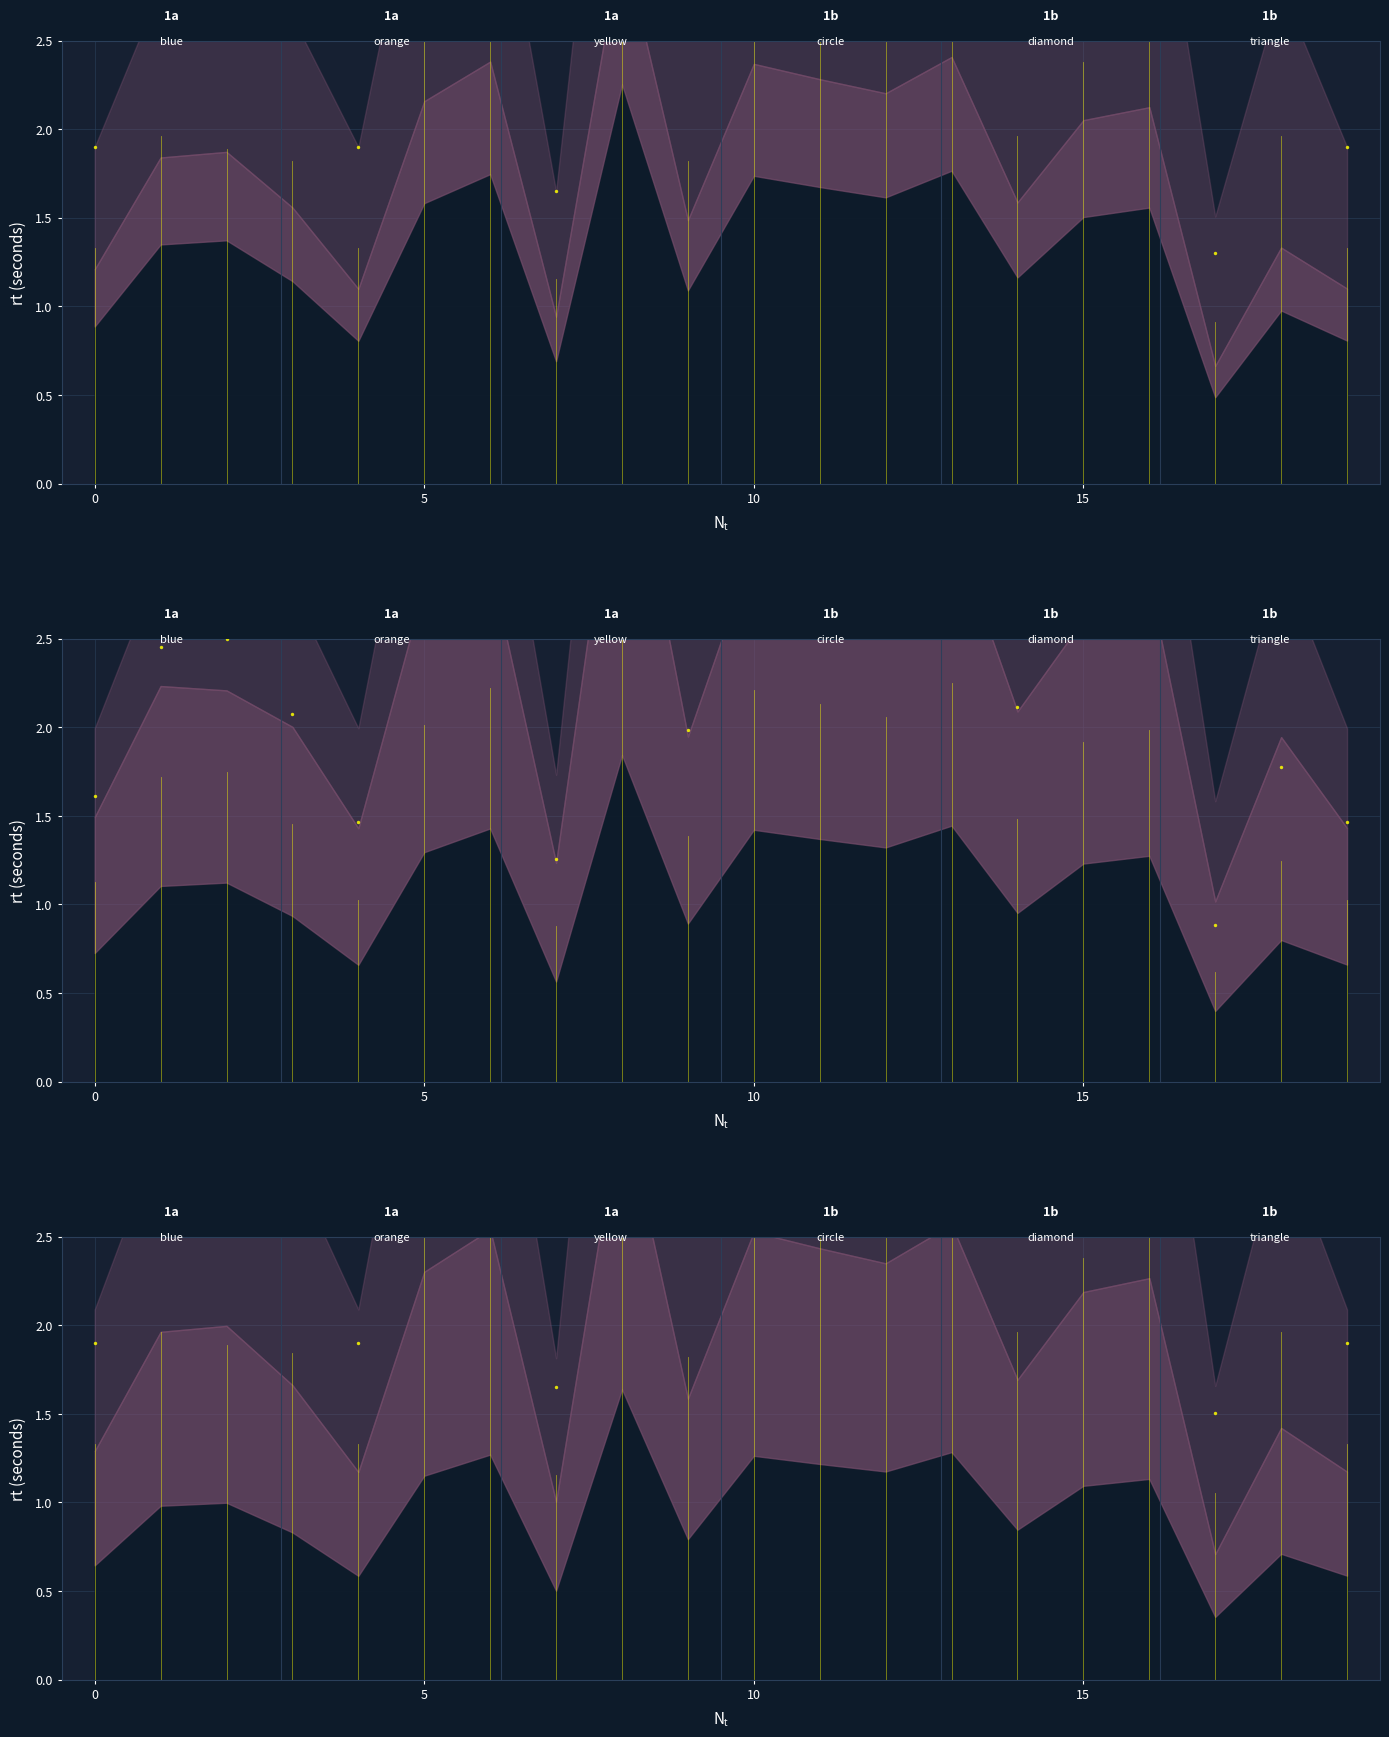

Which has a higher value, 5 or 4?

5